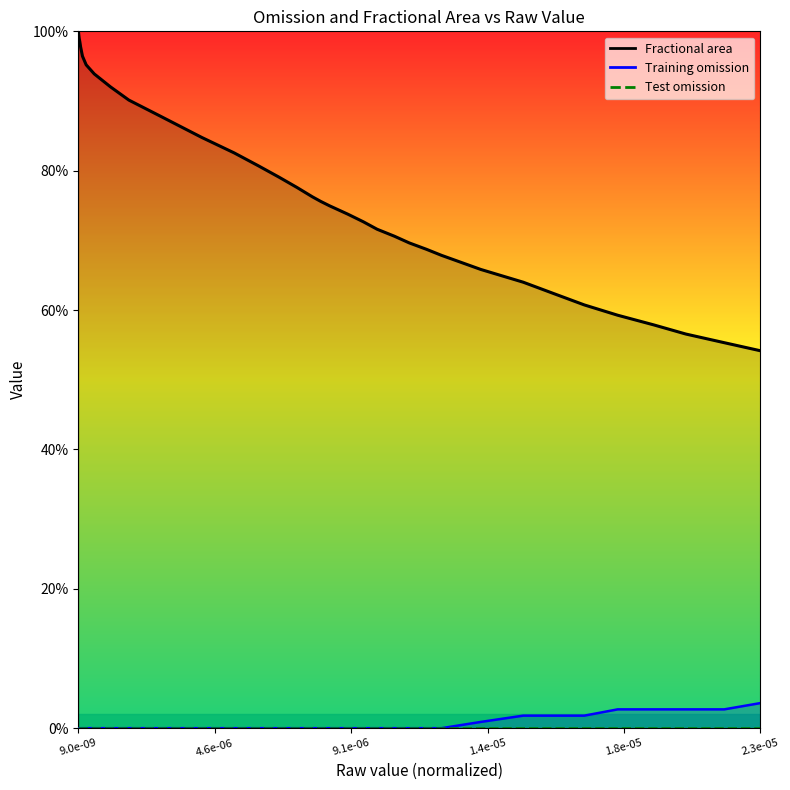

True or false: Training omission and Fractional area cross at least once.

False